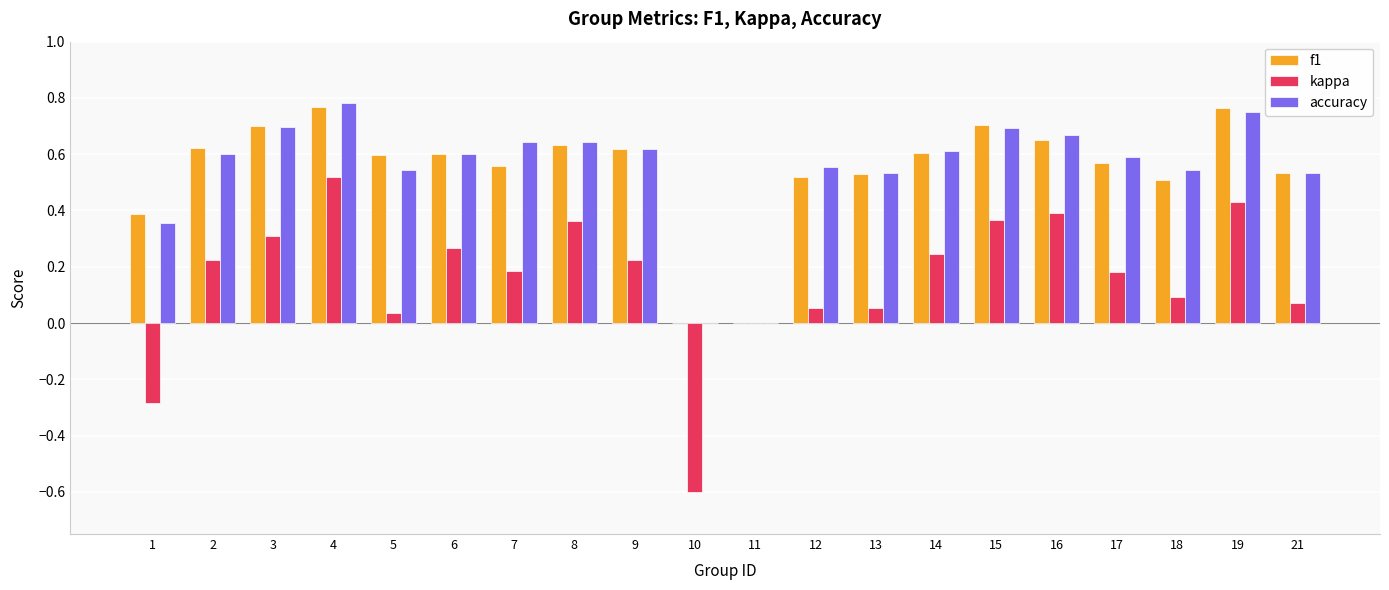

What is the total value across all series at 2?

1.4